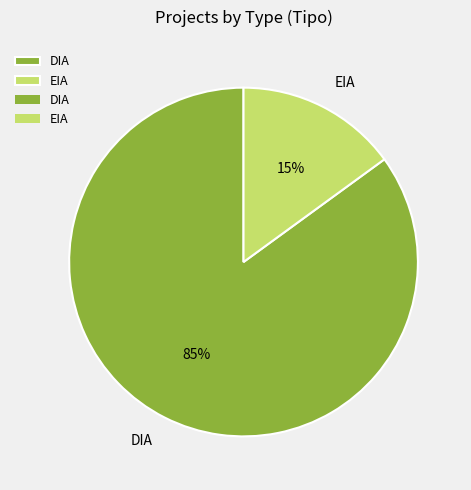

Which slice is the smallest?

EIA